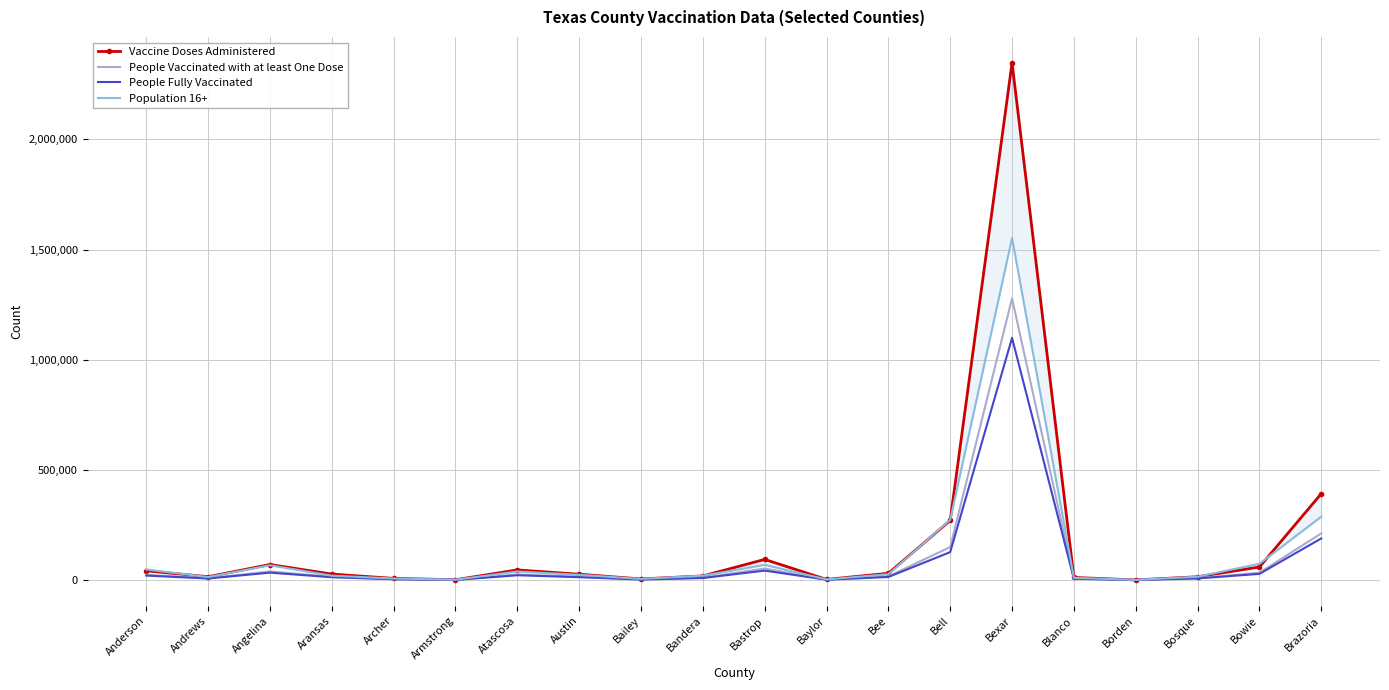

The value of Vaccine Doses Administered at Armstrong is 489. True or false?

False